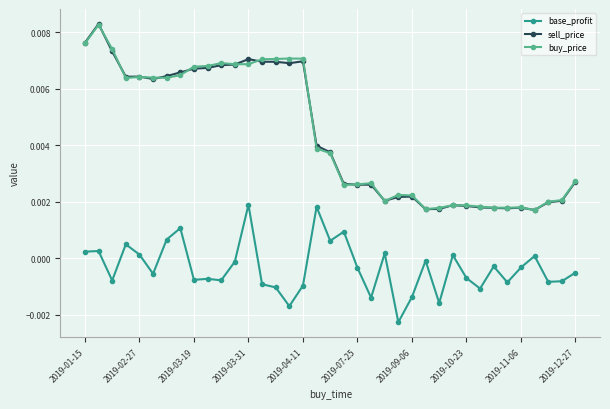

True or false: buy_price and base_profit intersect in this chart.

False